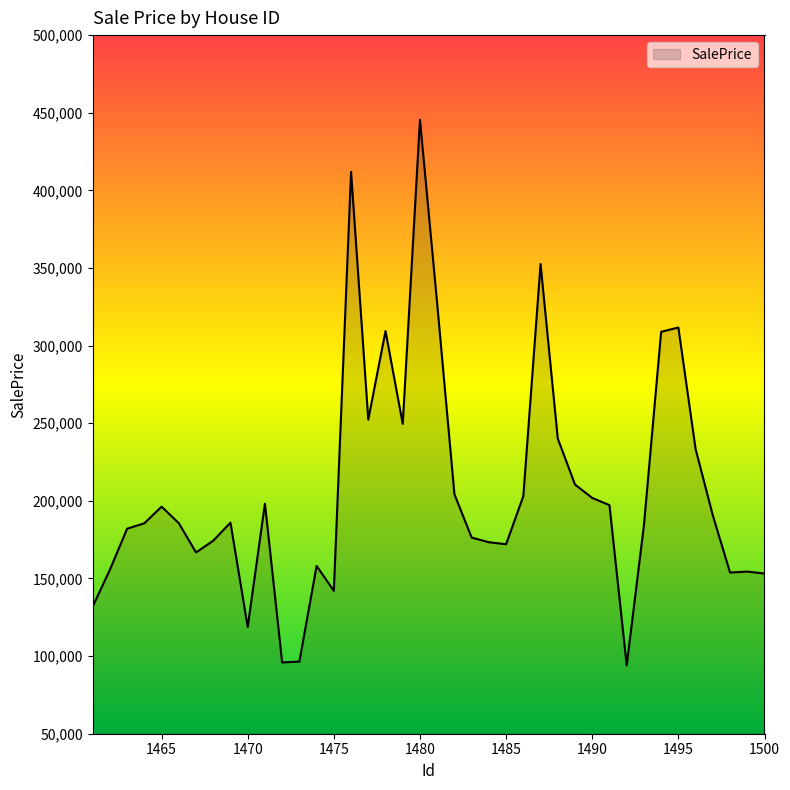

What is the smallest value displayed?

94026.4